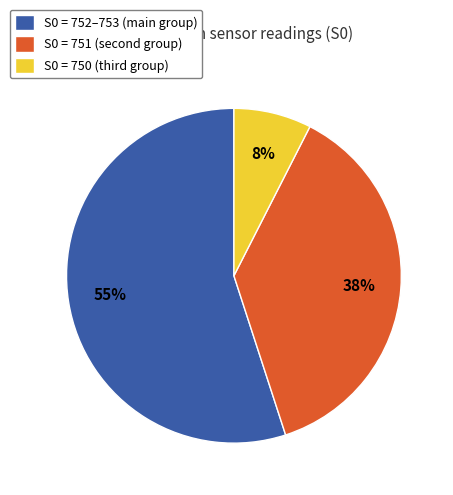

How many slices are in this pie chart?

3